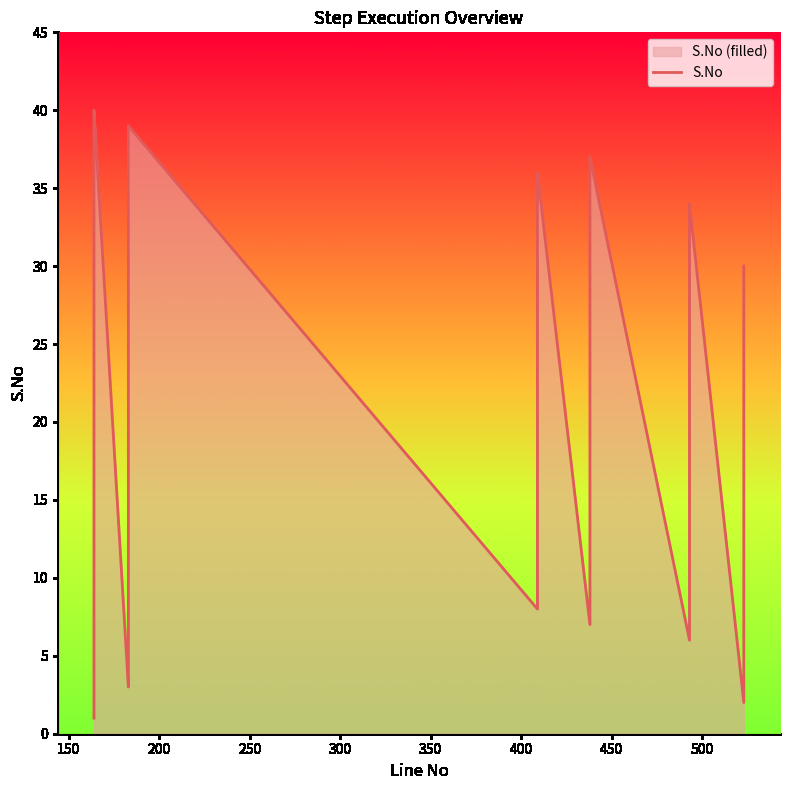

True or false: the data shows 37 at 21.

False